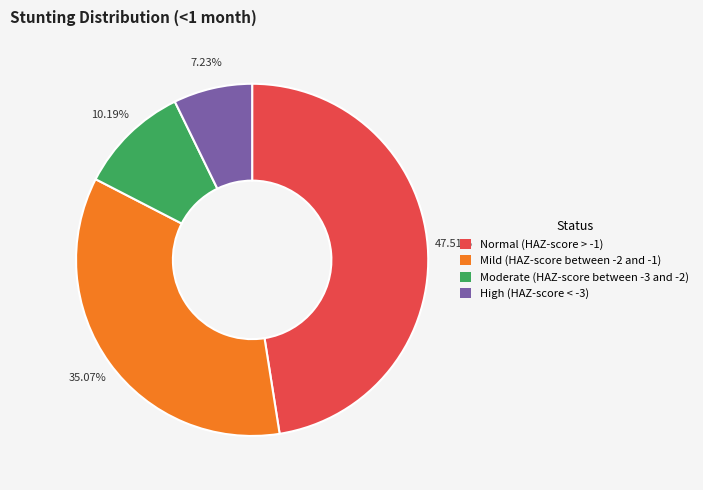

Rank the categories by value from highest to lowest.

Normal (HAZ-score > -1), Mild (HAZ-score between -2 and -1), Moderate (HAZ-score between -3 and -2), High (HAZ-score < -3)